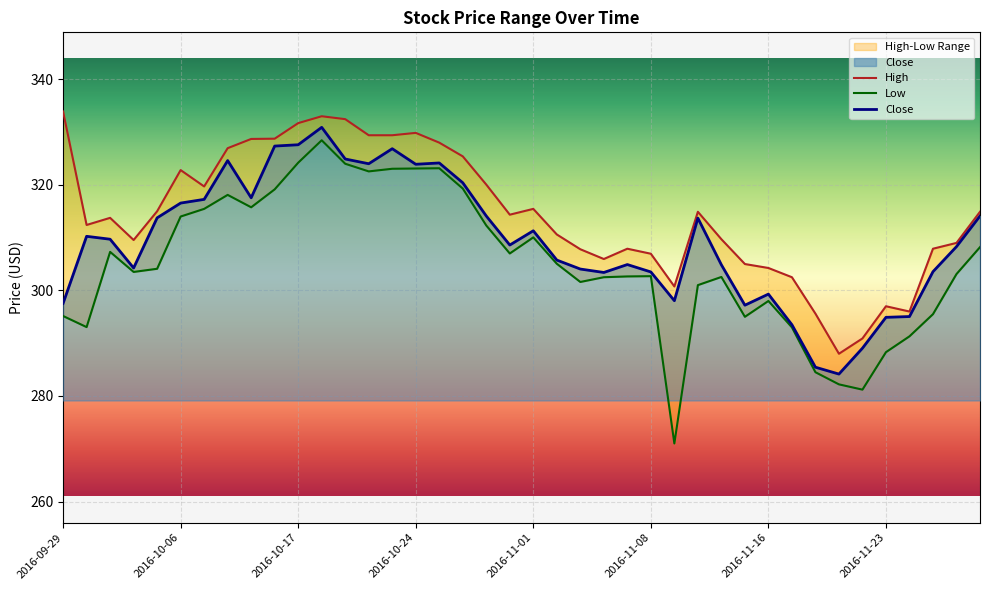

How many data points in Close are above 309?

20